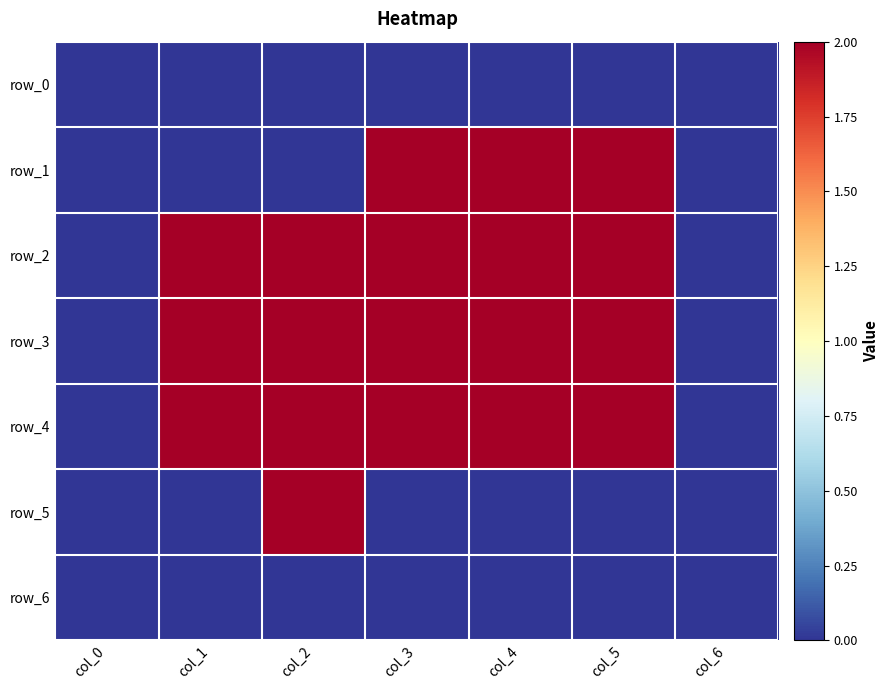

At which label does row_5 reach its minimum?

col_0